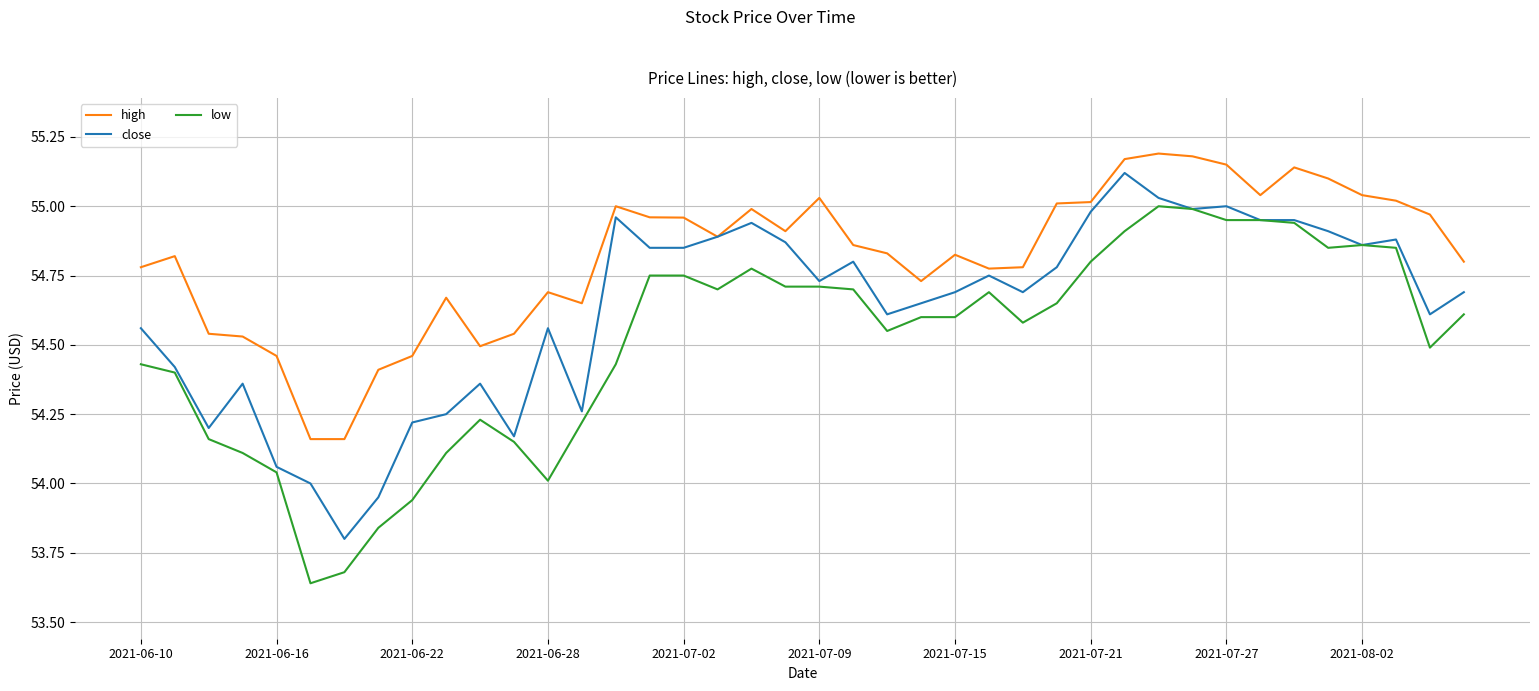

True or false: low and high cross at least once.

False